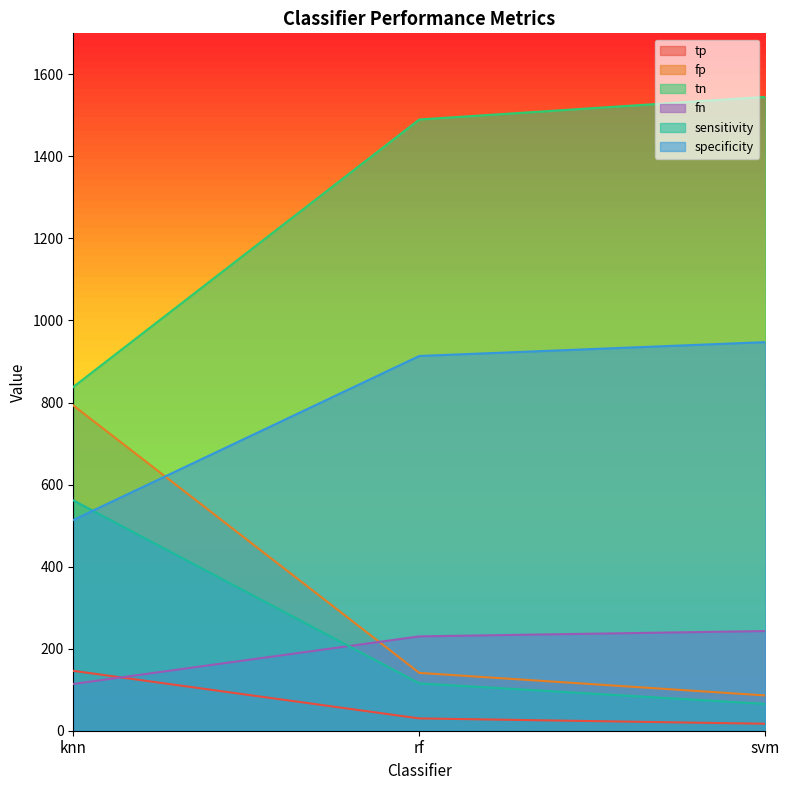

Read the specificity value at knn.

513.8